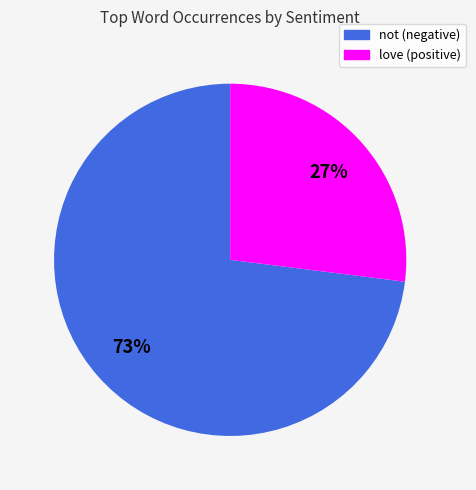

Which slice is the largest?

not (negative)